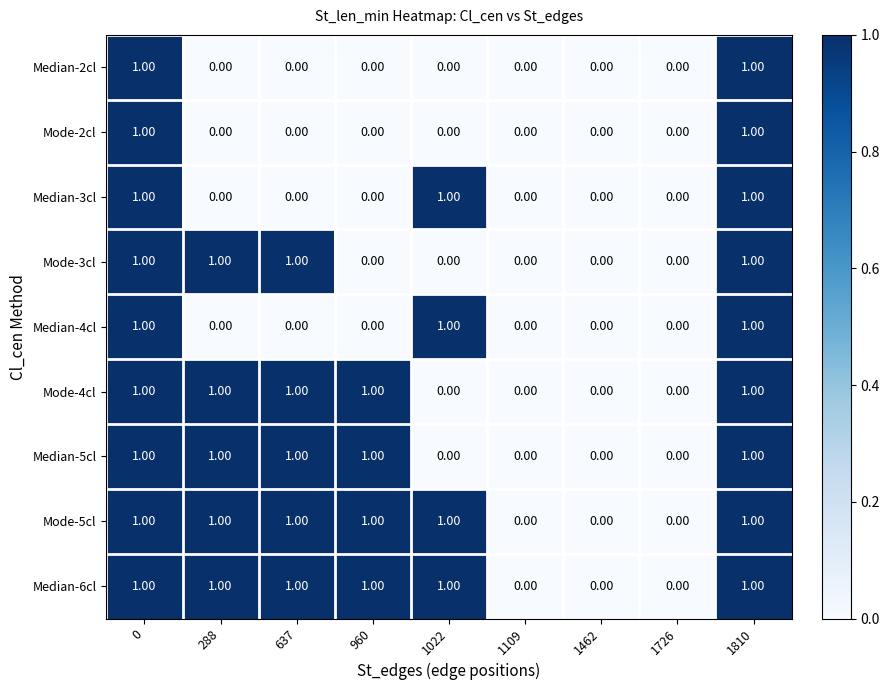

What is the sum of all Mode-5cl values?

6